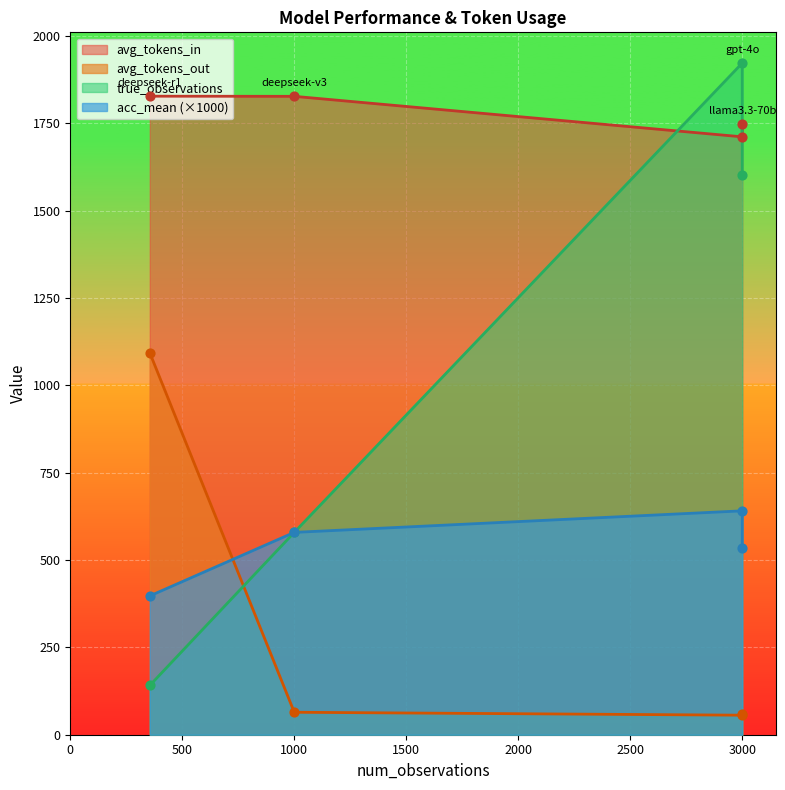

Which series has the largest total across all categories?

avg_tokens_in